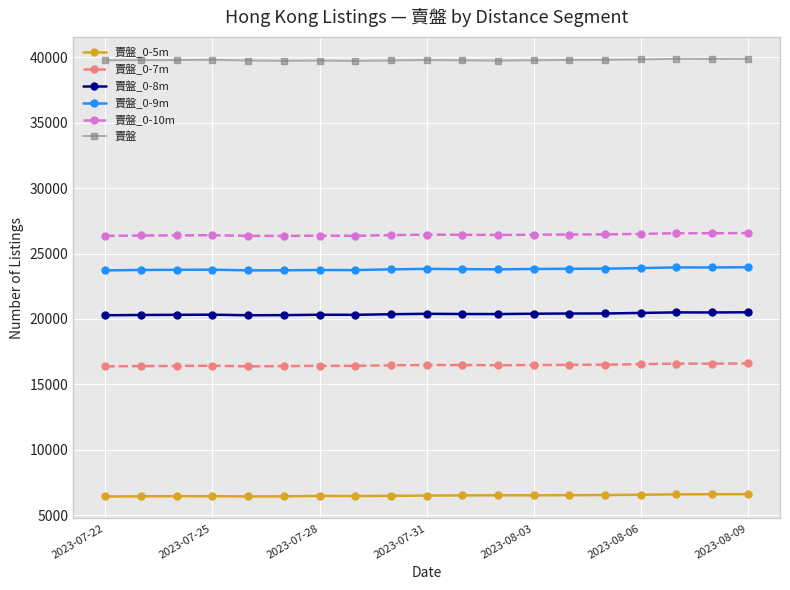

What is the value of the 賣盤_0-10m point at the 5th from the left?

26350